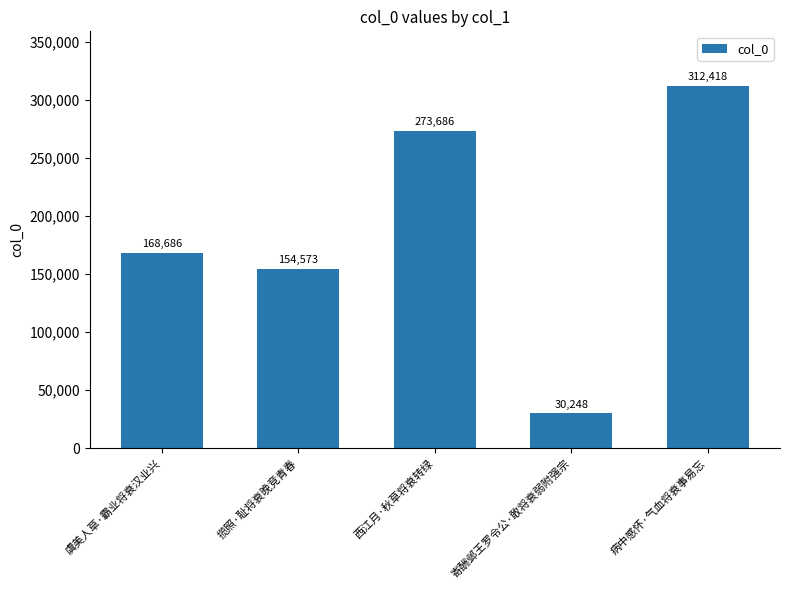

At which category does the chart reach its peak across all series?

病中感怀·气血将衰事易忘